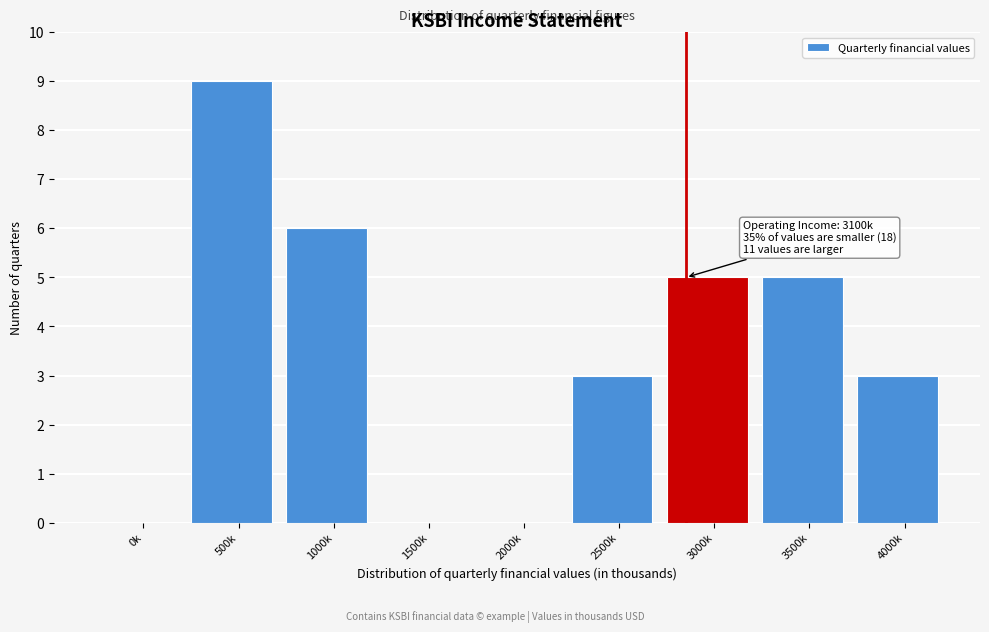

Reading left to right, transcribe all the data shown in this chart.

0k=0	500k=9	1000k=6	1500k=0	2000k=0	2500k=3	3000k=5	3500k=5	4000k=3